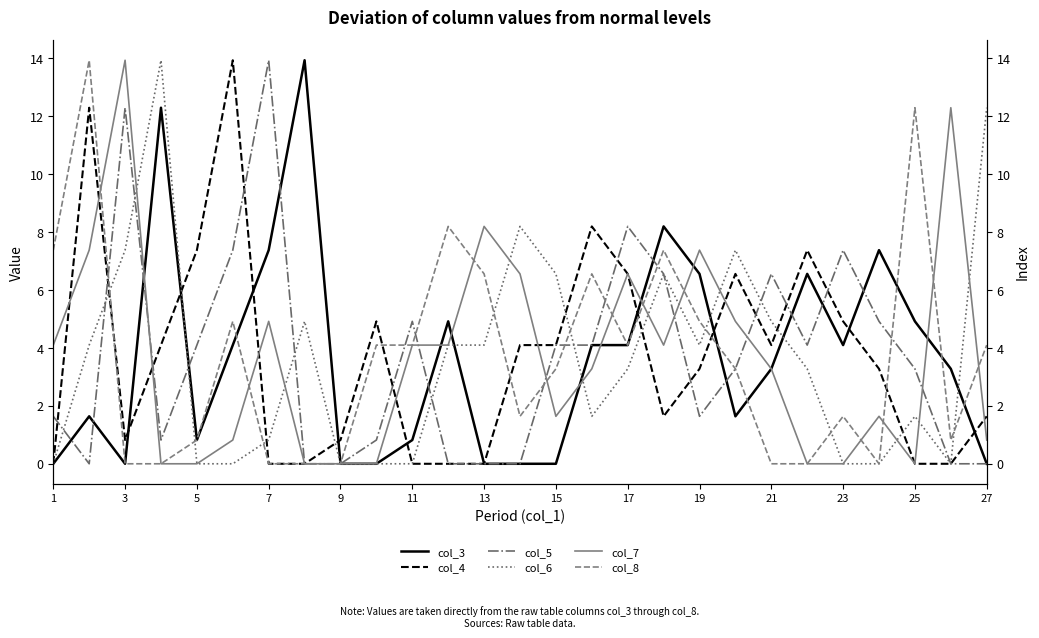

What is the difference between the second highest and minimum values in the col_7 series?

12.3